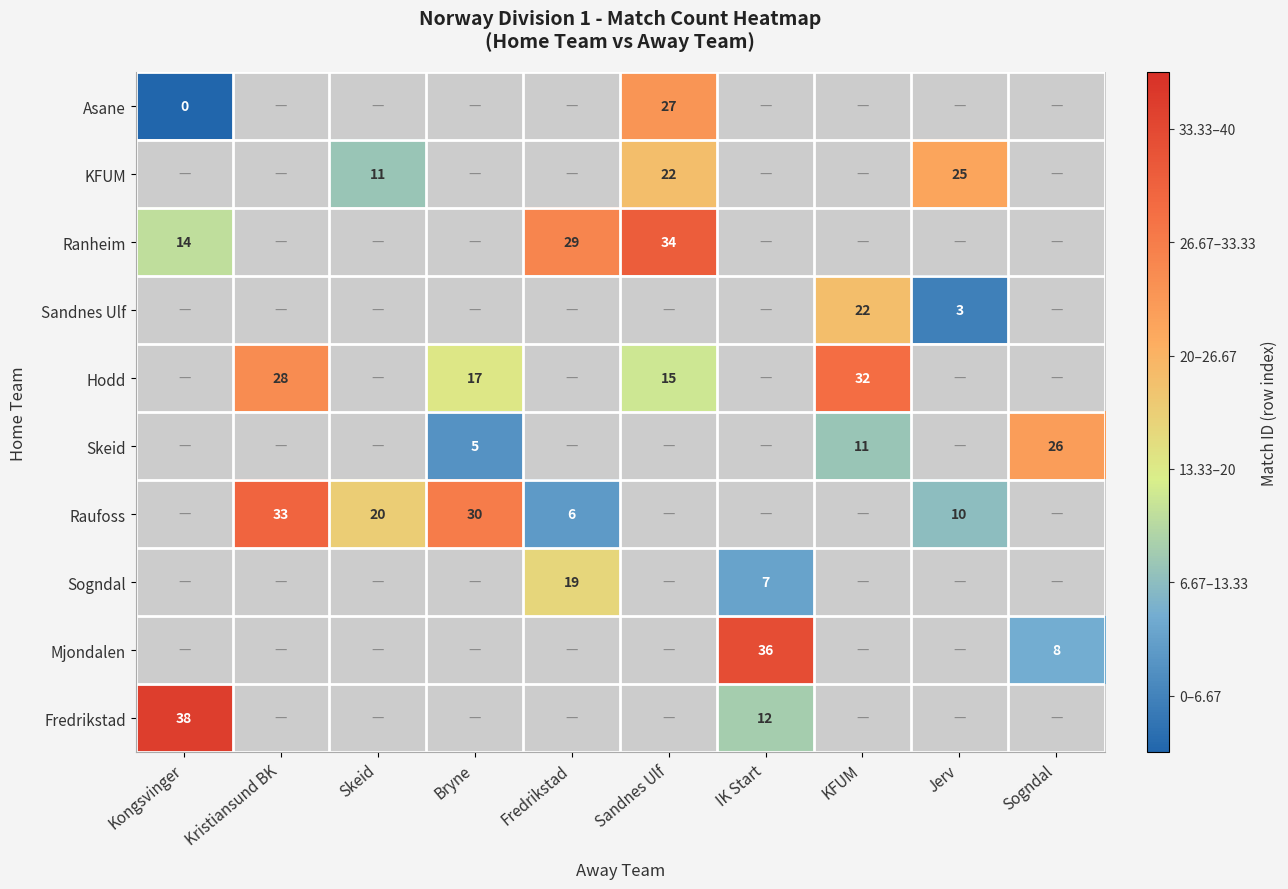

The value of KFUM at Skeid is 11.0. True or false?

True